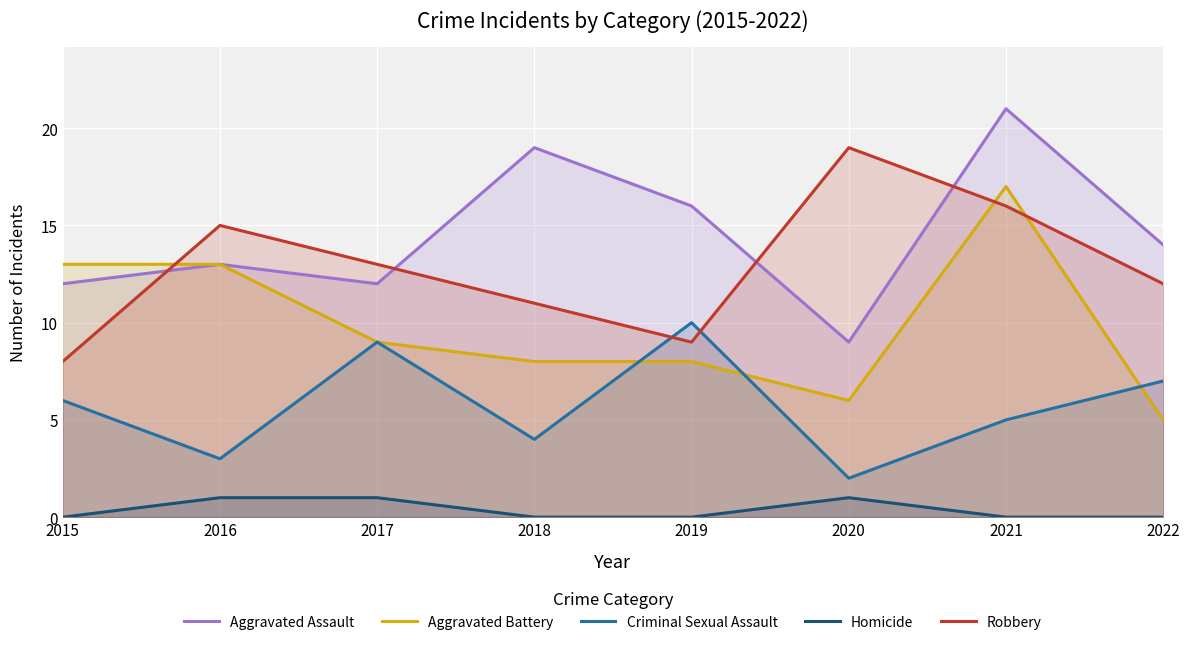

How many lines are shown in the chart?

5